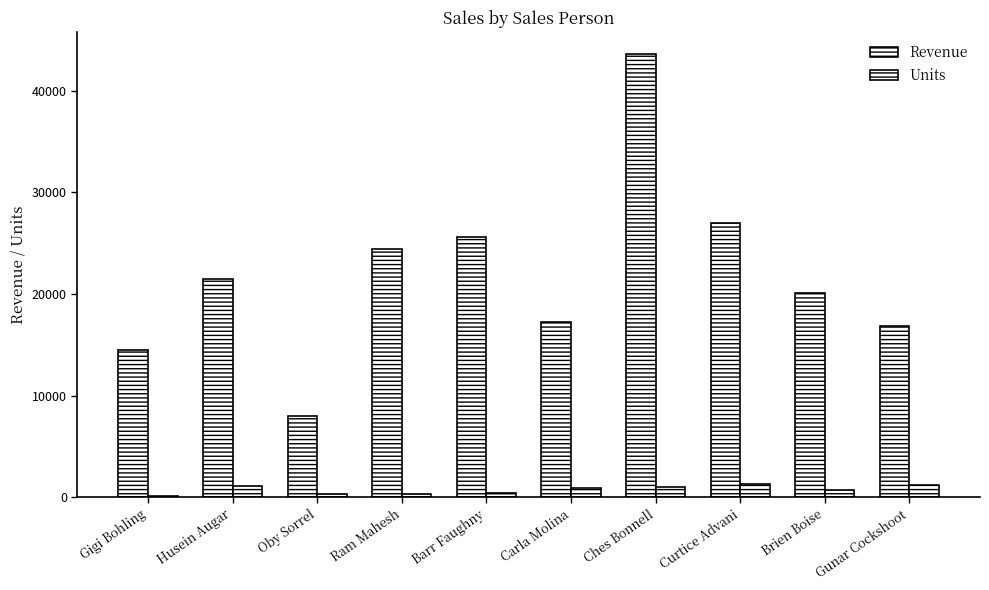

What is the value of the Revenue bar at the 6th from the left?

17283